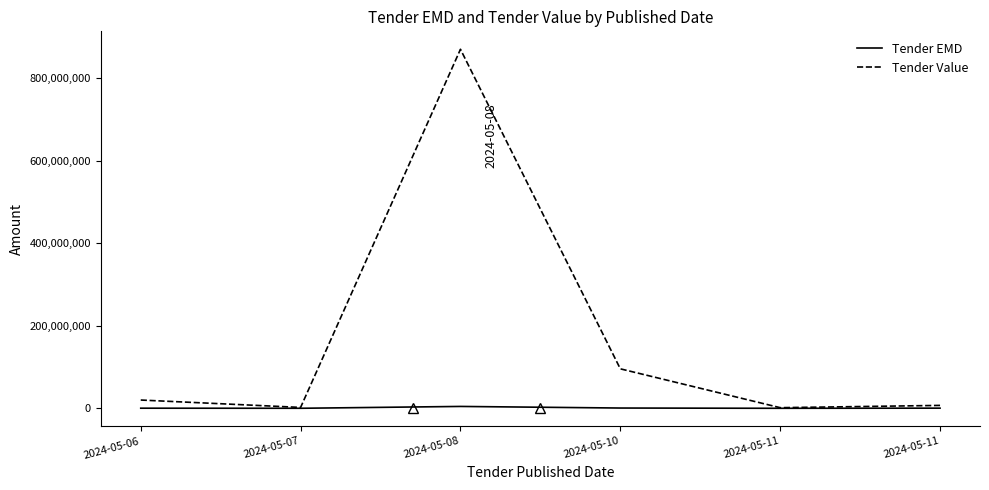

What are all the series names shown in the legend?

Tender EMD, Tender Value